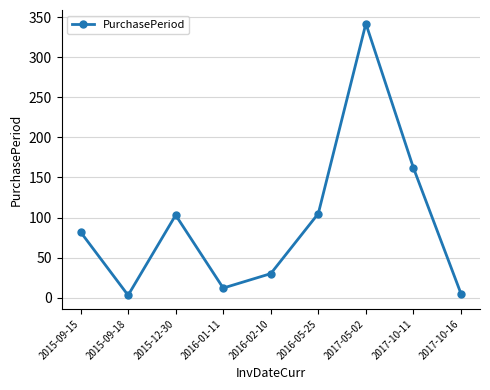

What is the difference between the second highest and second lowest values?

157